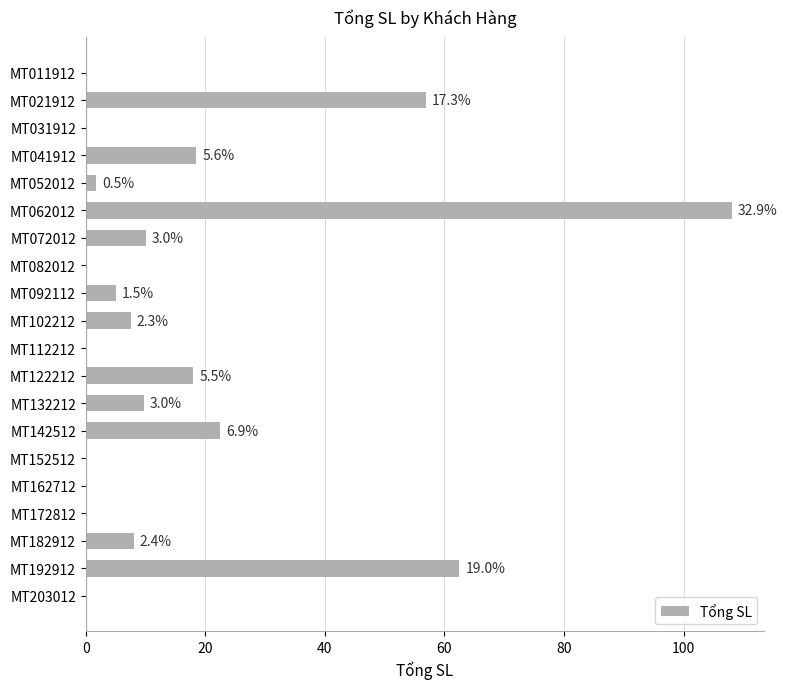

Are the bars horizontal?

Yes